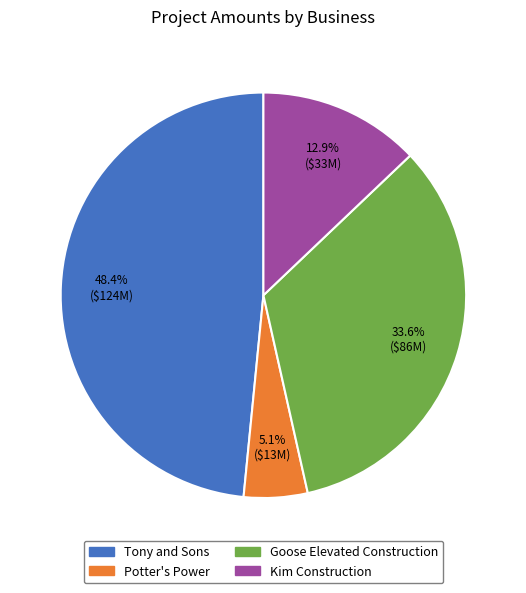

Count the number of slices in the pie.

4